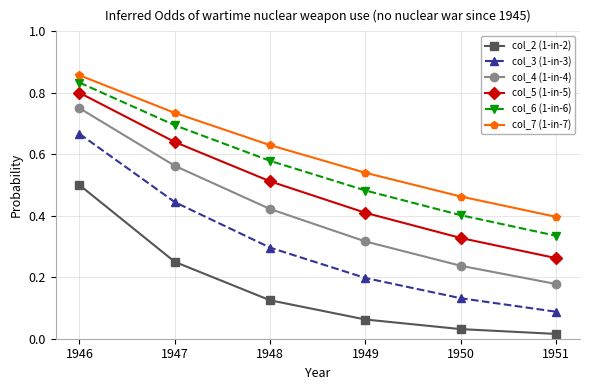

Is this an area chart (filled region under the line)?

No